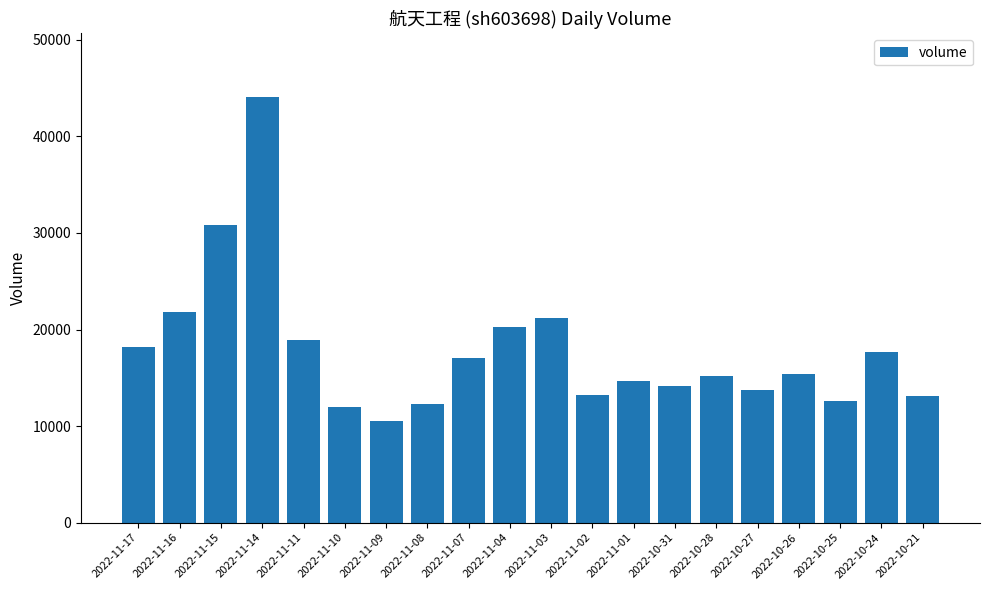

Are the bars horizontal?

No